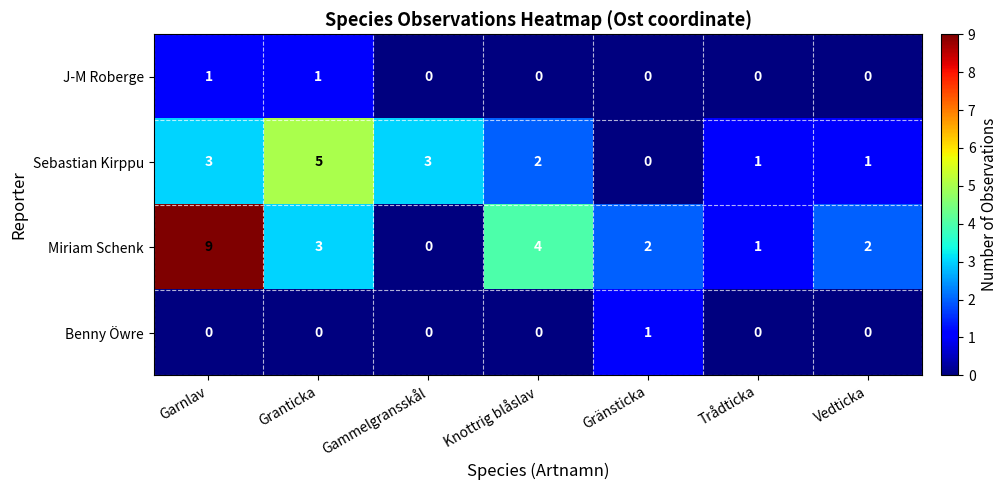

Reading right to left, transcribe all the data shown in this chart.

J-M Roberge: Vedticka=0	Trådticka=0	Gränsticka=0	Knottrig blåslav=0	Gammelgransskål=0	Granticka=1	Garnlav=1
Sebastian Kirppu: Vedticka=1	Trådticka=1	Gränsticka=0	Knottrig blåslav=2	Gammelgransskål=3	Granticka=5	Garnlav=3
Miriam Schenk: Vedticka=2	Trådticka=1	Gränsticka=2	Knottrig blåslav=4	Gammelgransskål=0	Granticka=3	Garnlav=9
Benny Öwre: Vedticka=0	Trådticka=0	Gränsticka=1	Knottrig blåslav=0	Gammelgransskål=0	Granticka=0	Garnlav=0